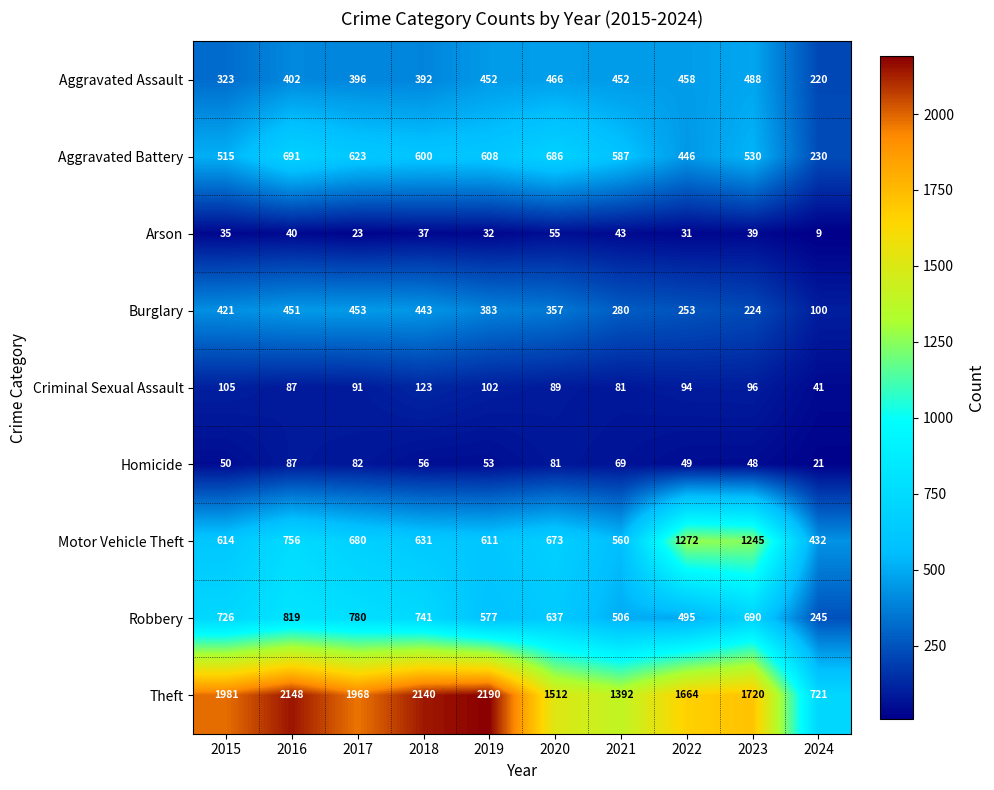

What is the difference between the Arson values at 2024 and 2016?

31